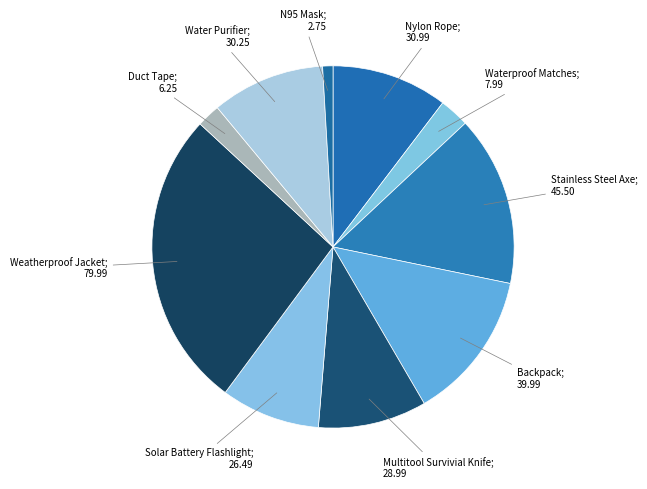

To the nearest percent, what is the difference between the largest and smallest slice percentages?

26%